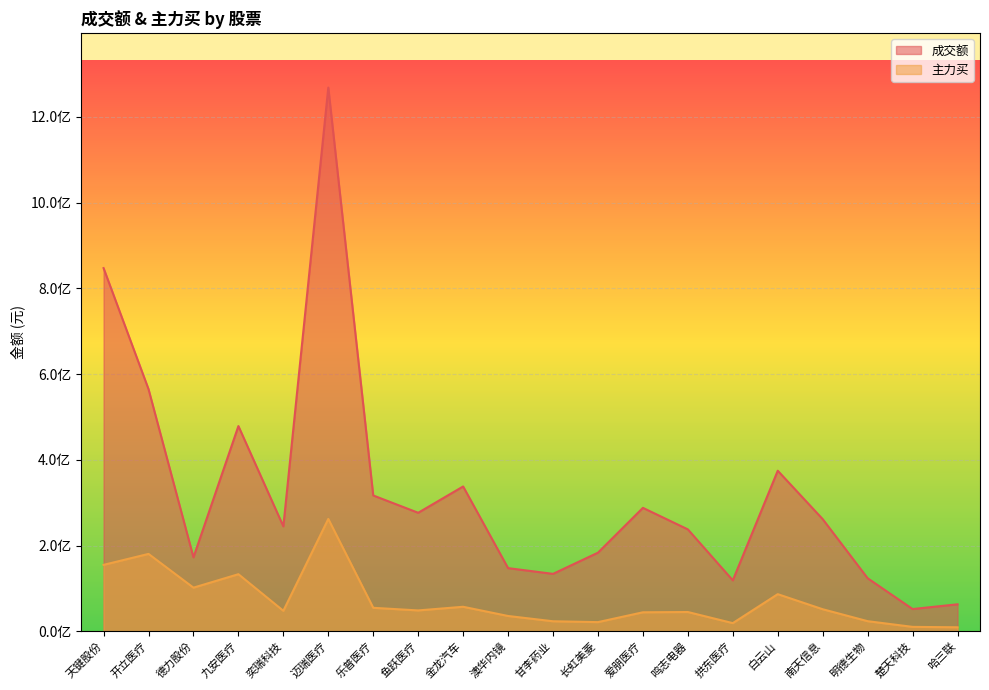

True or false: 成交额 and 主力买 intersect in this chart.

False